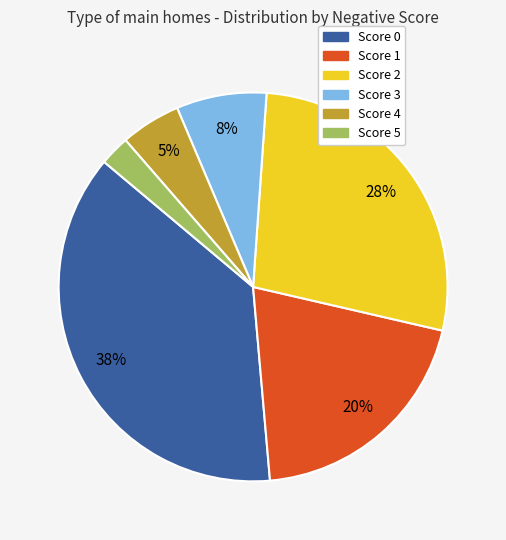

Is there a majority slice in this chart?

No